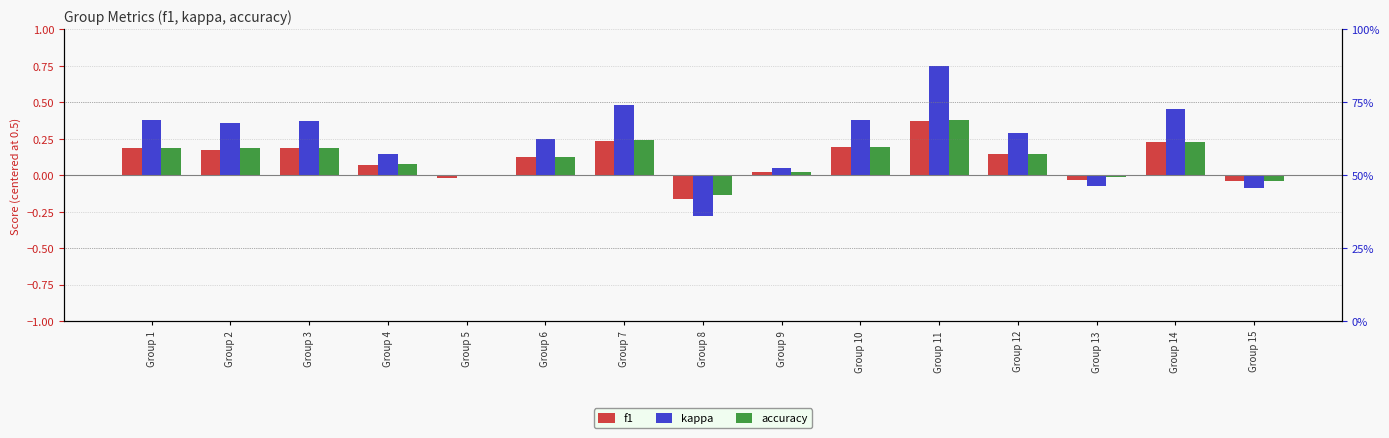

Reading left to right, transcribe all the data shown in this chart.

f1: 0.2	0.2	0.2	0.1	-0.0	0.1	0.2	-0.2	0.0	0.2	0.4	0.1	-0.0	0.2	-0.0
kappa: 0.4	0.4	0.4	0.1	0.0	0.3	0.5	-0.3	0.0	0.4	0.8	0.3	-0.1	0.5	-0.1
accuracy: 0.2	0.2	0.2	0.1	0.0	0.1	0.2	-0.1	0.0	0.2	0.4	0.1	-0.0	0.2	-0.0